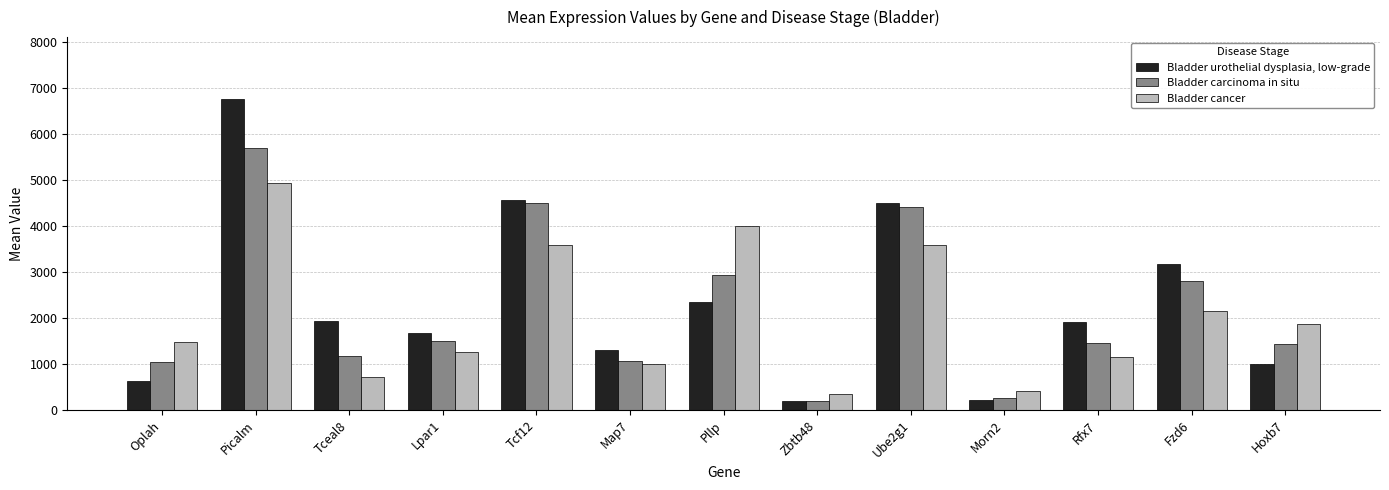

What is the average value of the Bladder cancer series?

2036.2